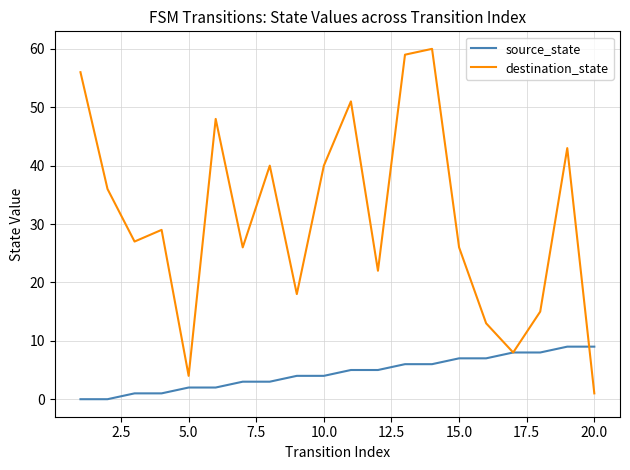

True or false: destination_state and source_state intersect in this chart.

True